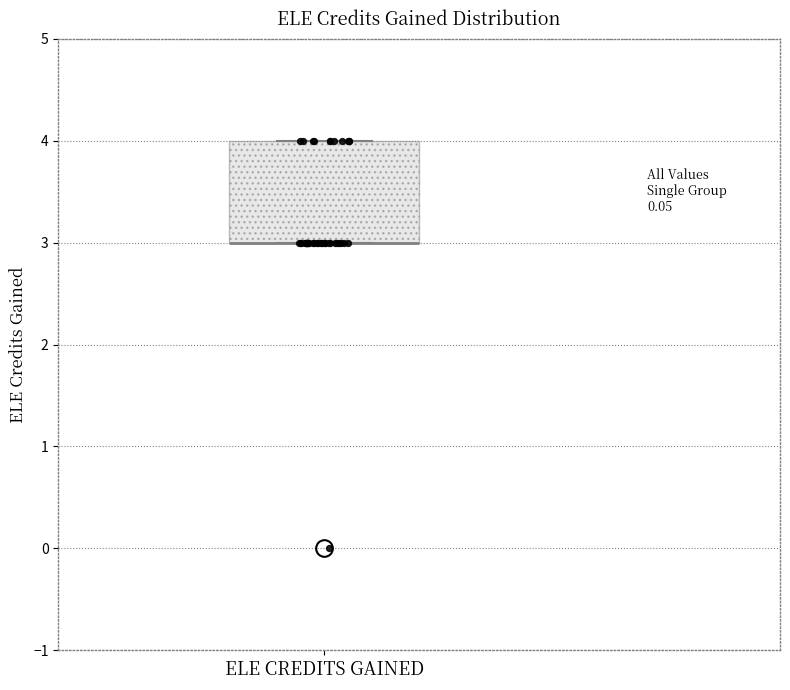

Transcribe this box plot: give where the median line is, the range the box spans, and where the two whiskers end, as read against the y-axis. The values are not printed on the chart, so give them approximately, as read against the axis.

median 3 (drawn on the box's lower edge), box 3 to 4, whiskers 3 to 4